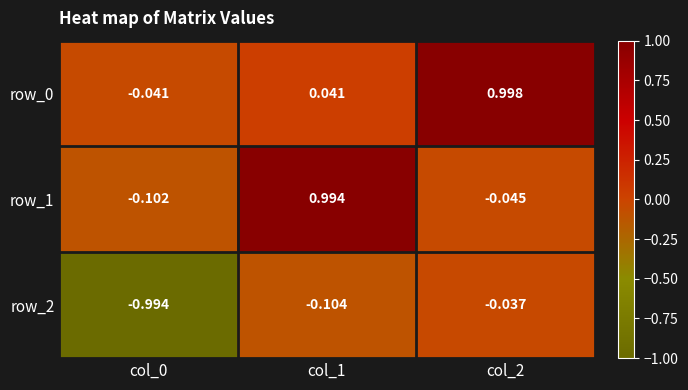

The value of row_1 at col_0 is -0.0. True or false?

False